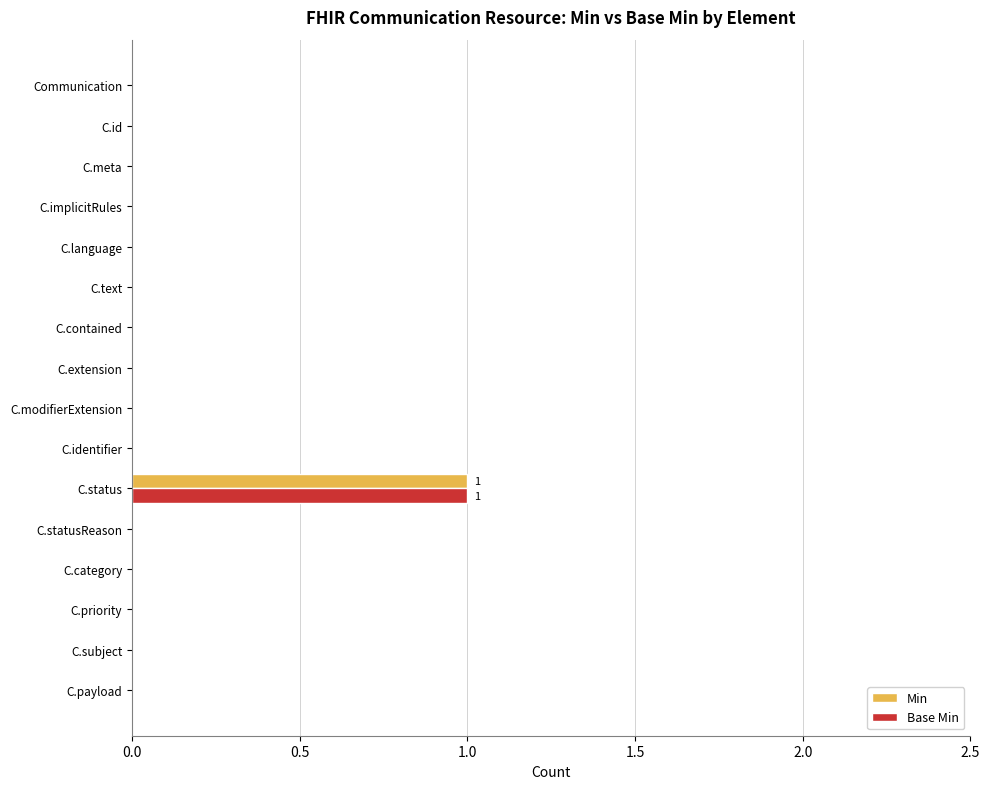

How many categories are shown in the chart?

16